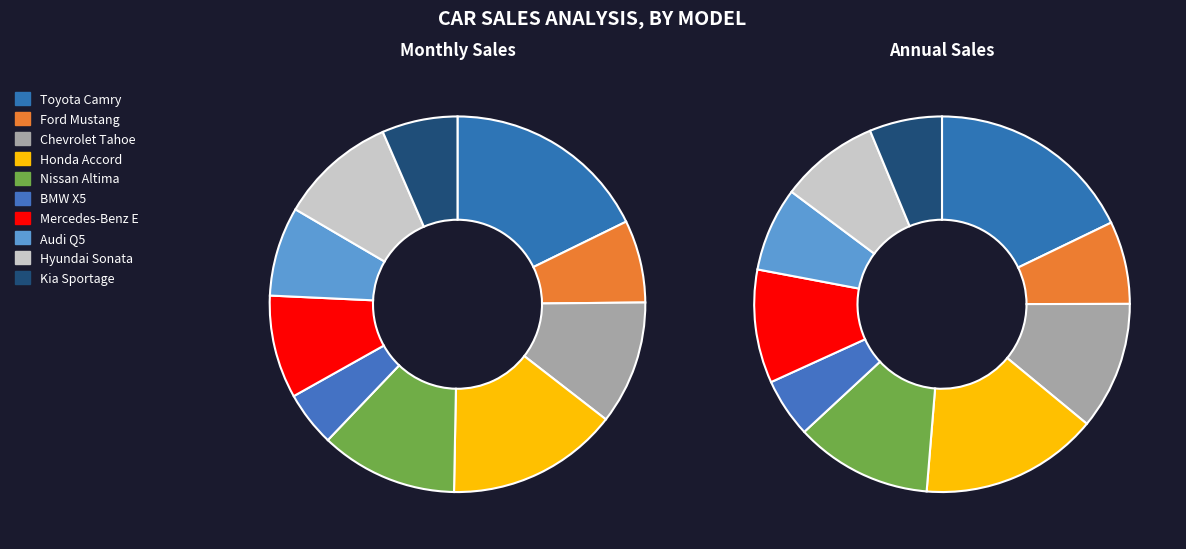

Which slice is the largest?

Toyota Camry